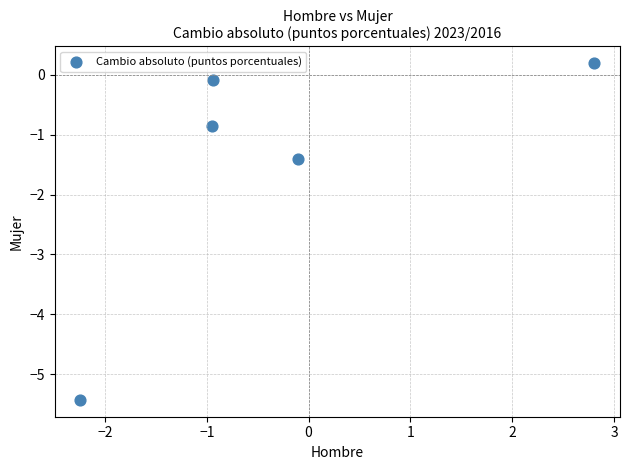

What Y value in the scatter plot is closest to -2?

-1.4